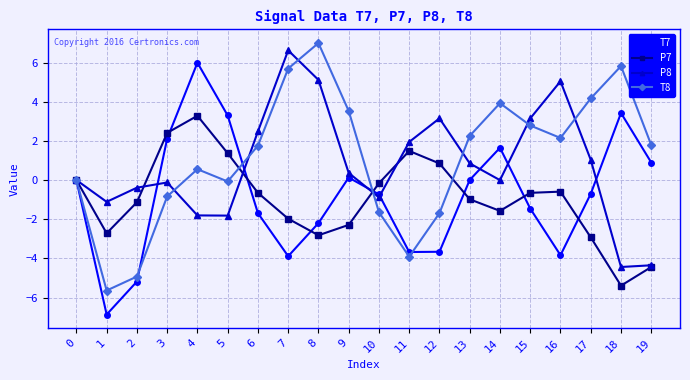

What is the value of the P8 point at the 11th from the left?

-0.9